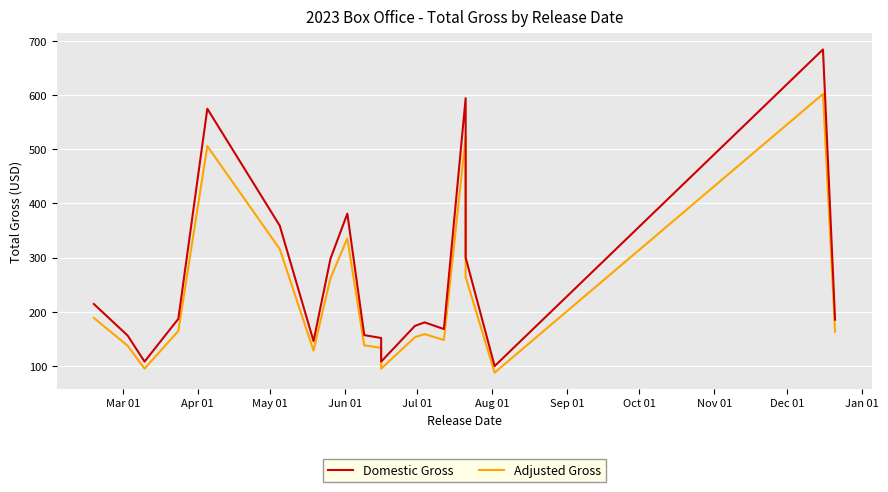

What is the sum of all Domestic Gross values?

5228.5